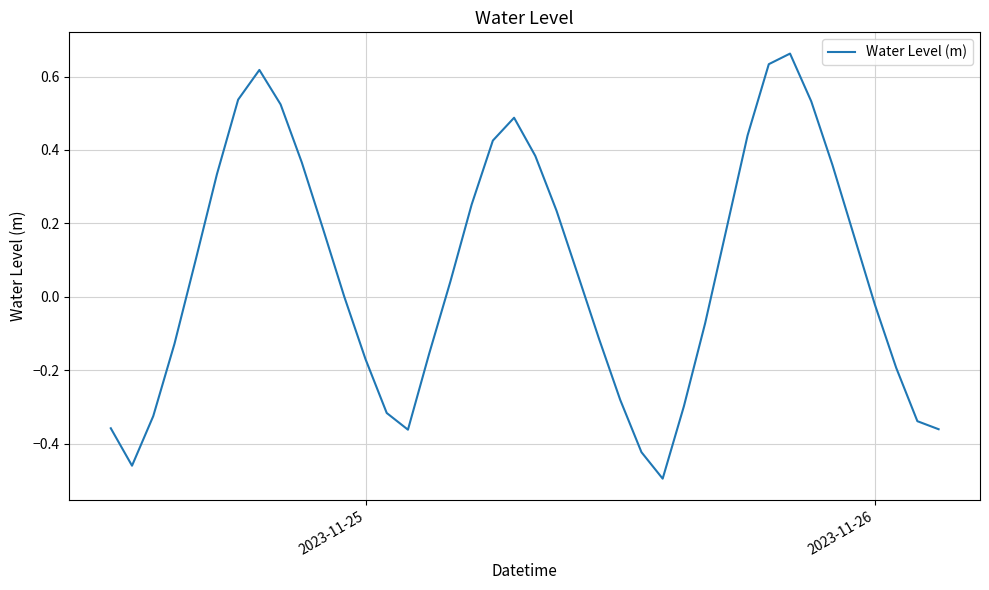

What is the difference between the maximum and minimum values?

1.2